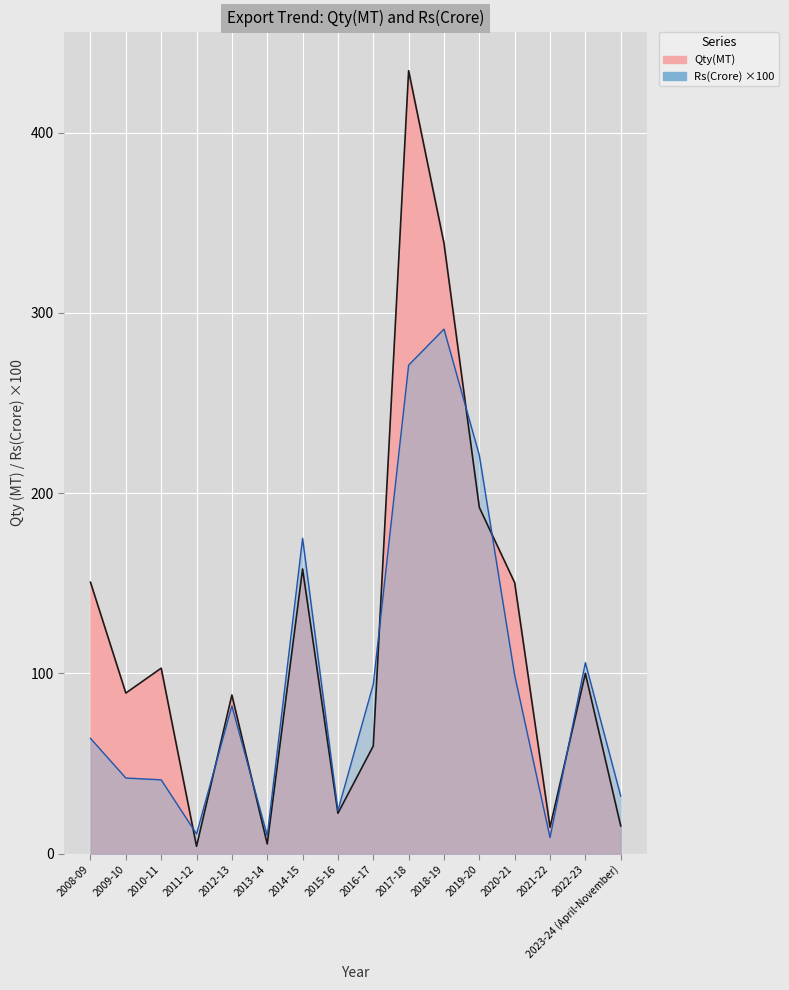

Which series has the widest spread of values?

Qty(MT)